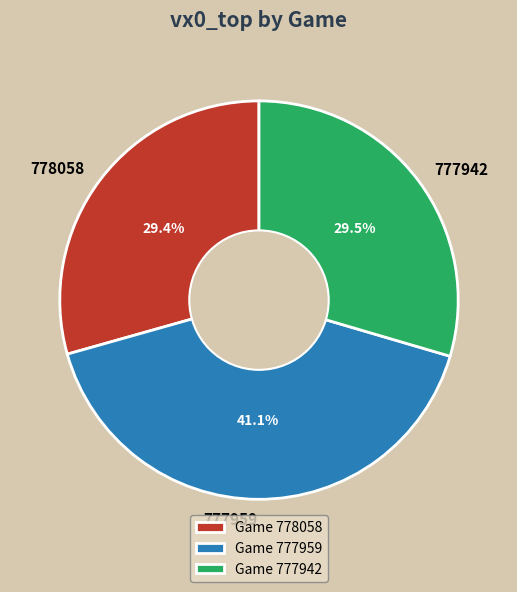

Which has a higher value, 777942 or 777959?

777959